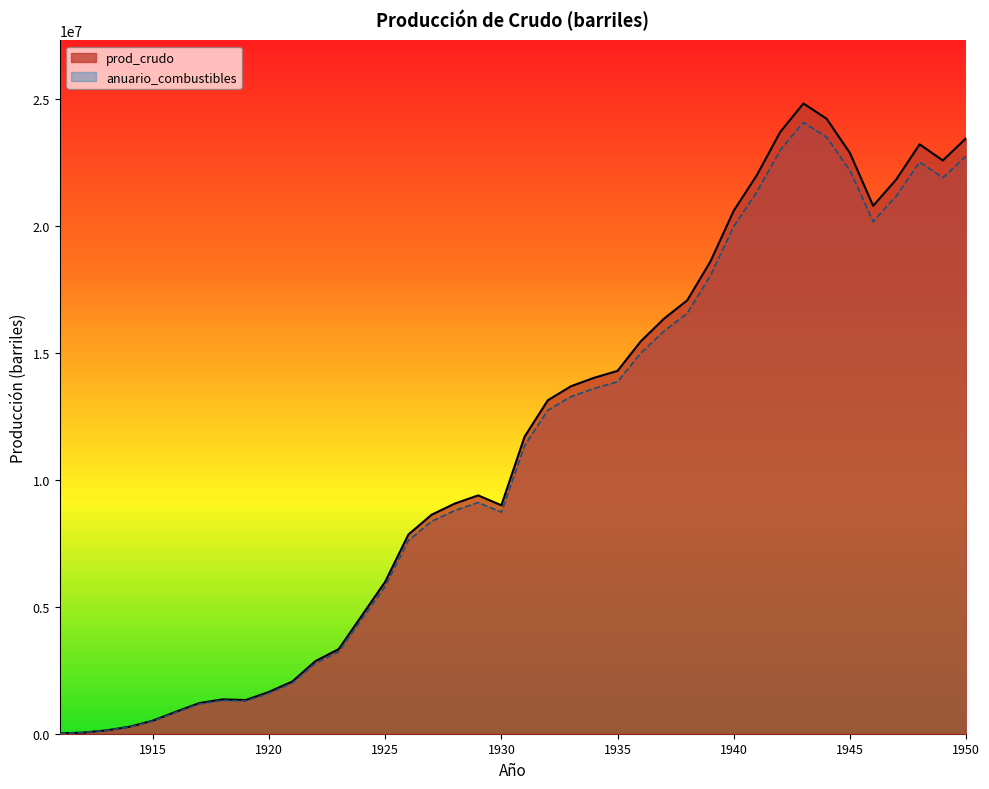

In prod_crudo, how many points are higher than both neighbors (excluding endpoints)?

4